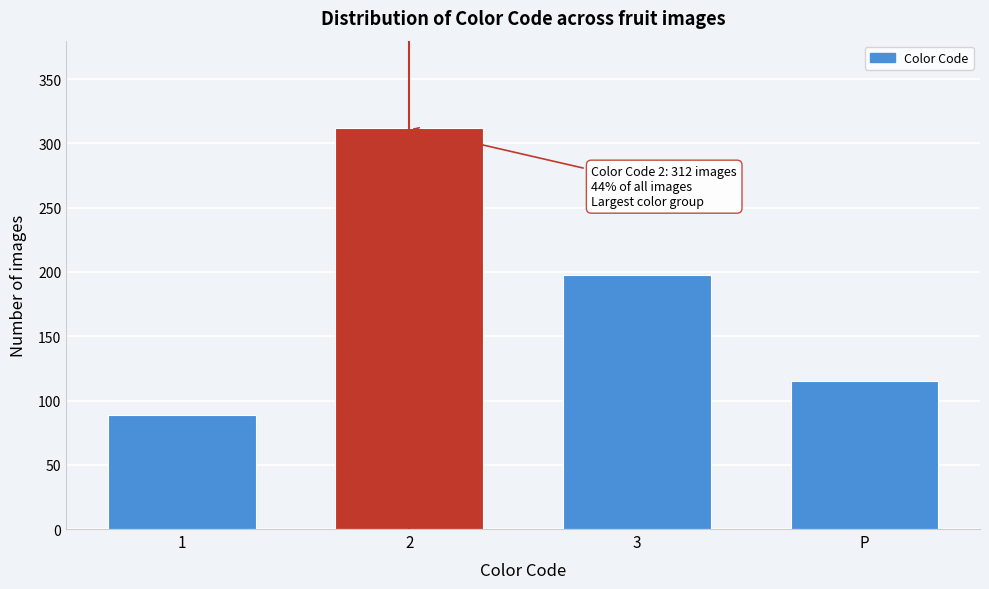

Reading left to right, transcribe all the data shown in this chart.

89	312	198	115